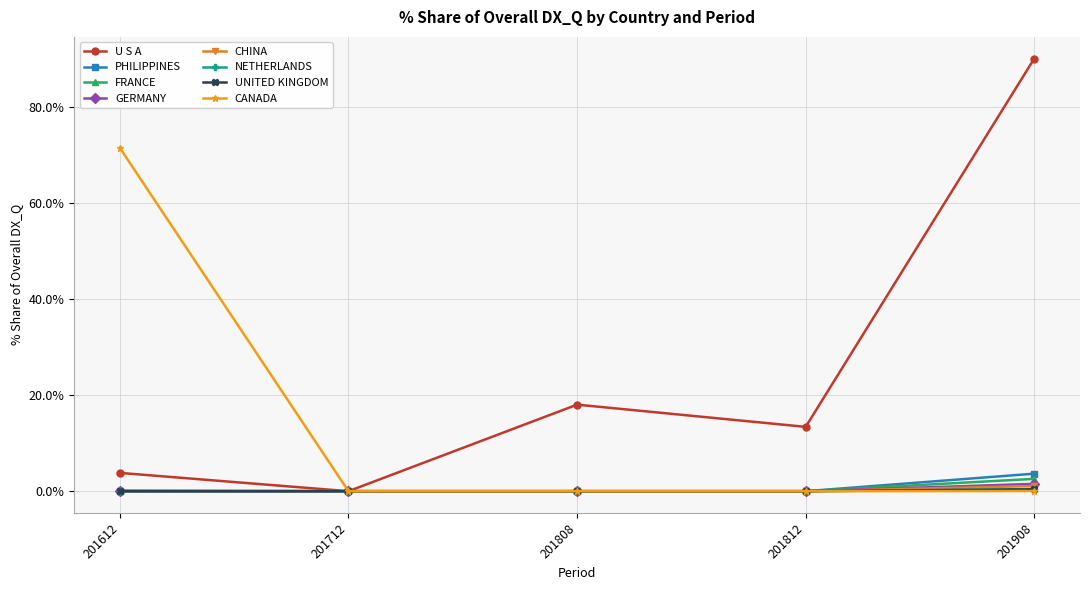

Where is U S A nearest to the value 45?

201808